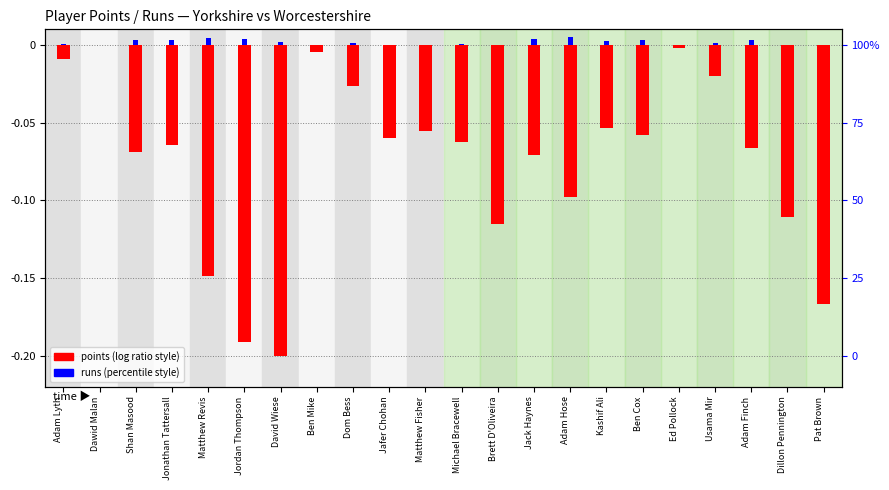

Which series has the largest total across all categories?

runs